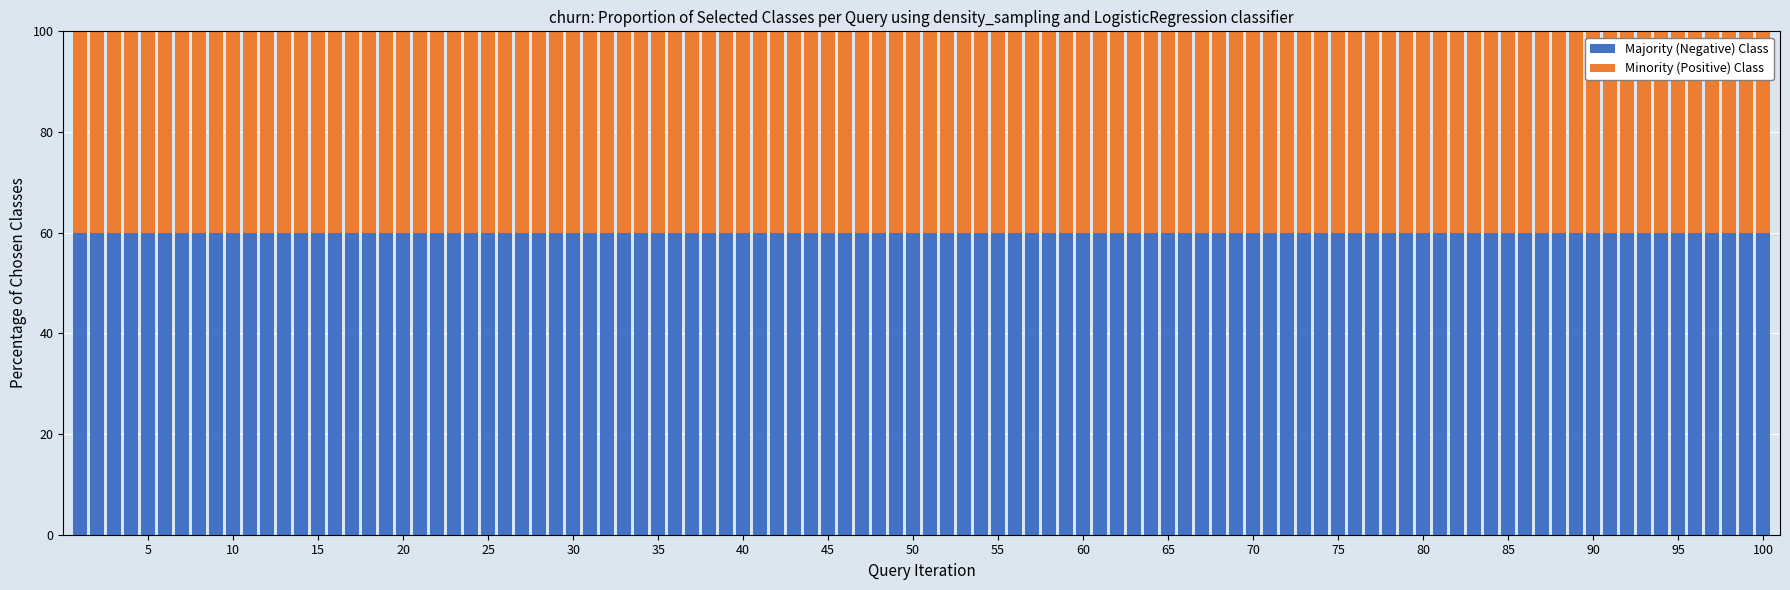

What is the highest value of the Majority (Negative) Class series?

60